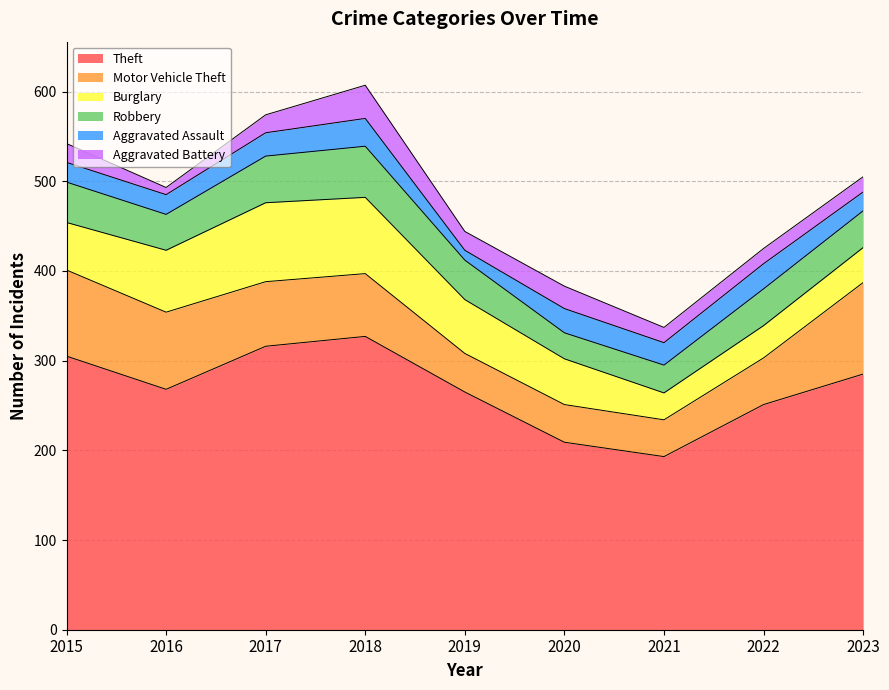

What is the total value across all series at 2021?

337